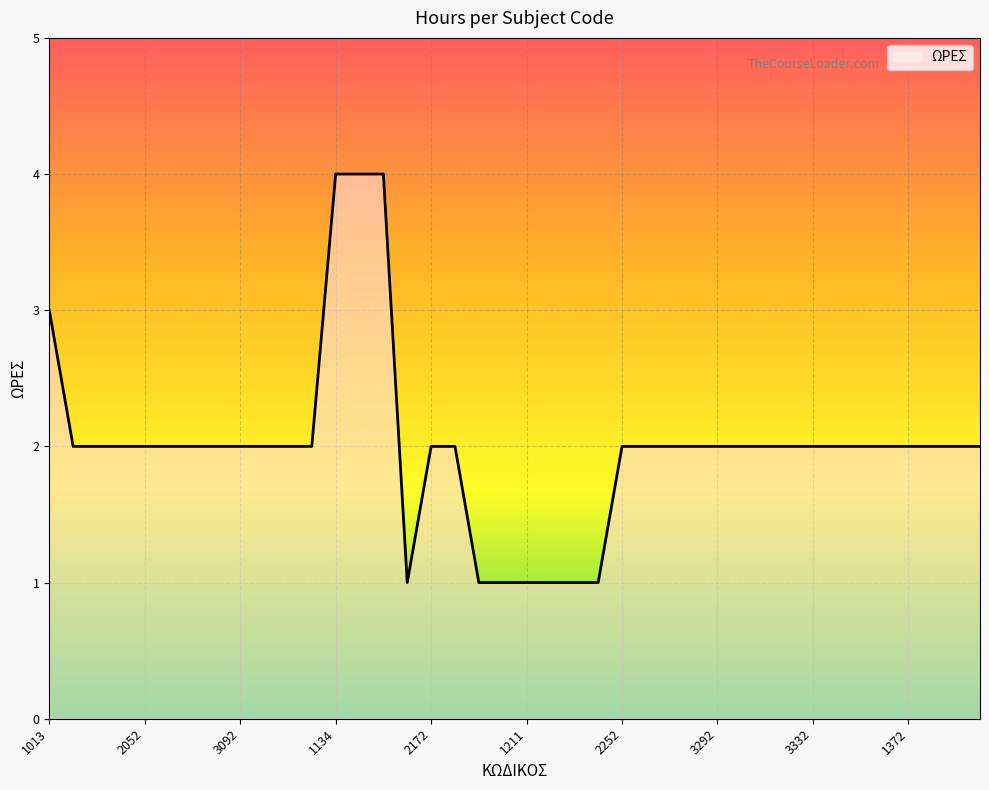

What is the difference between the maximum and minimum values?

3